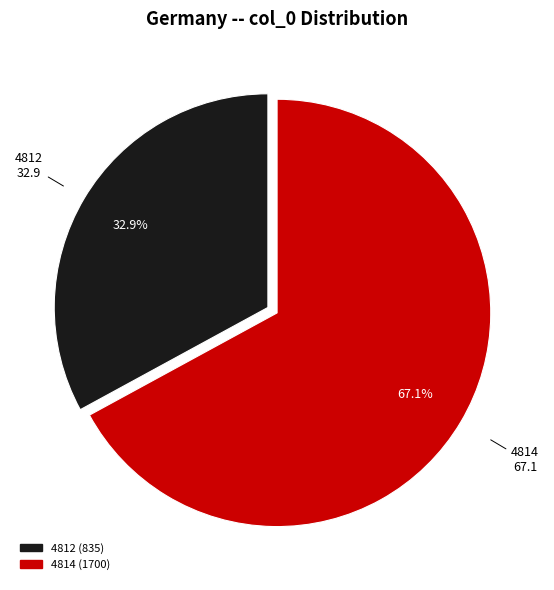

What is the ratio of the value at 4814 to the value at 4812?

2.0